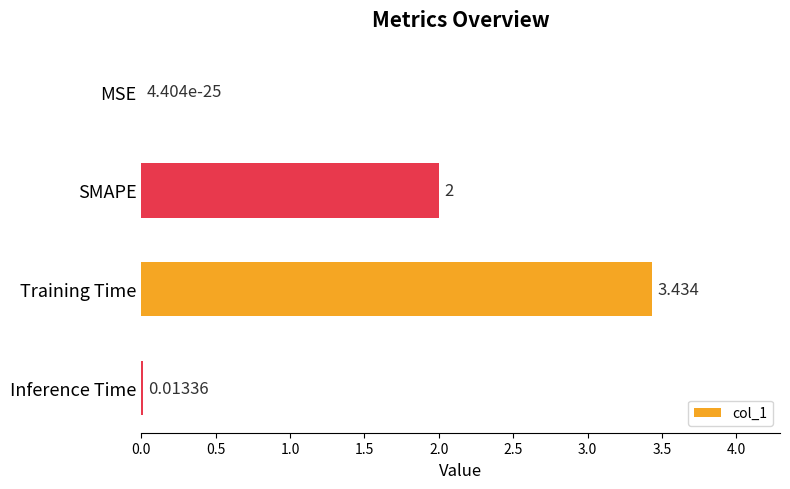

Which category has the highest value across all series?

Training Time